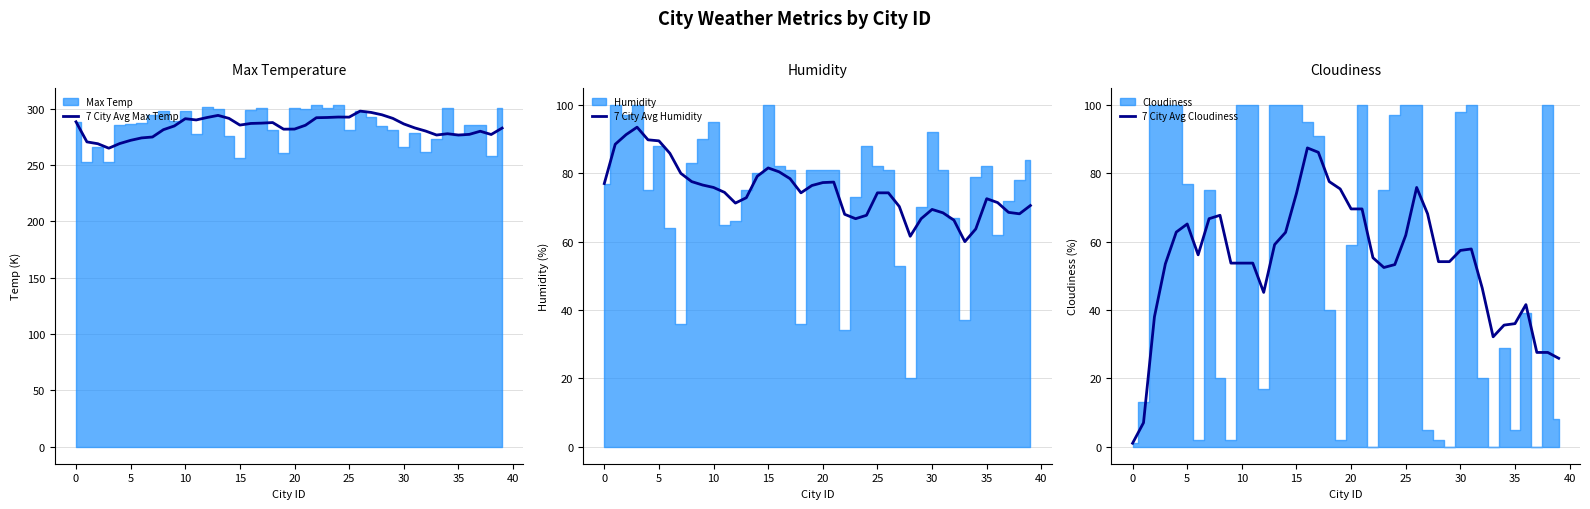

The 7 City Avg Humidity series shows 91.5 at 31. True or false?

False